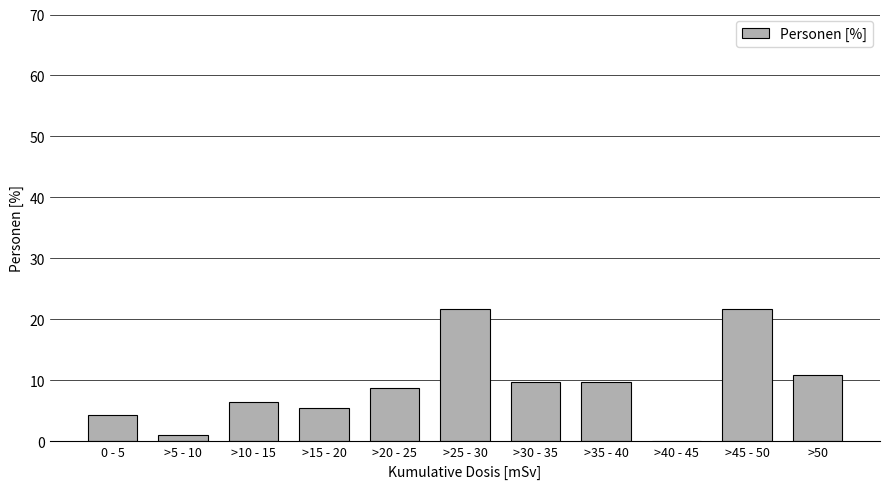

Reading left to right, what are all the values shown in this chart?

0 - 5=4.3	>5 - 10=1.1	>10 - 15=6.5	>15 - 20=5.4	>20 - 25=8.7	>25 - 30=21.7	>30 - 35=9.8	>35 - 40=9.8	>40 - 45=0.0	>45 - 50=21.7	>50=10.9